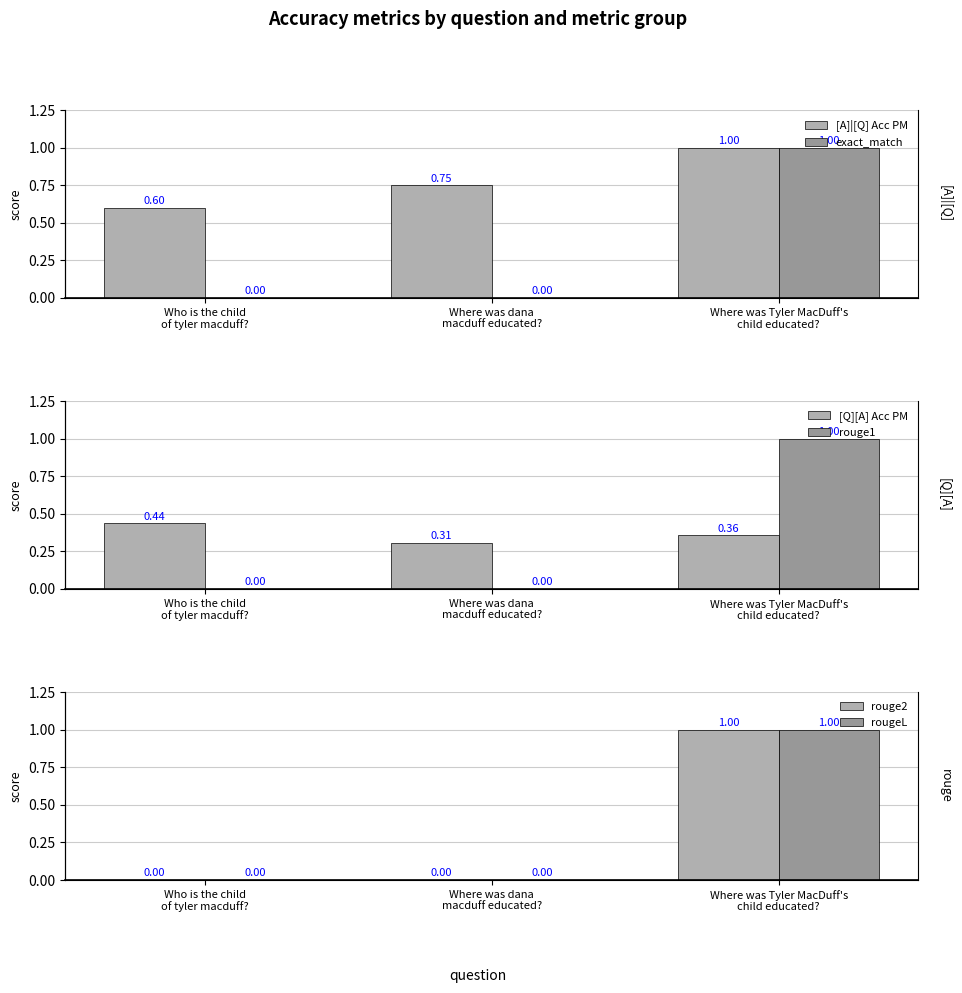

True or false: [A]|[Q] Acc PM has a value of 0.3 at Who is the child
of tyler macduff?.

False